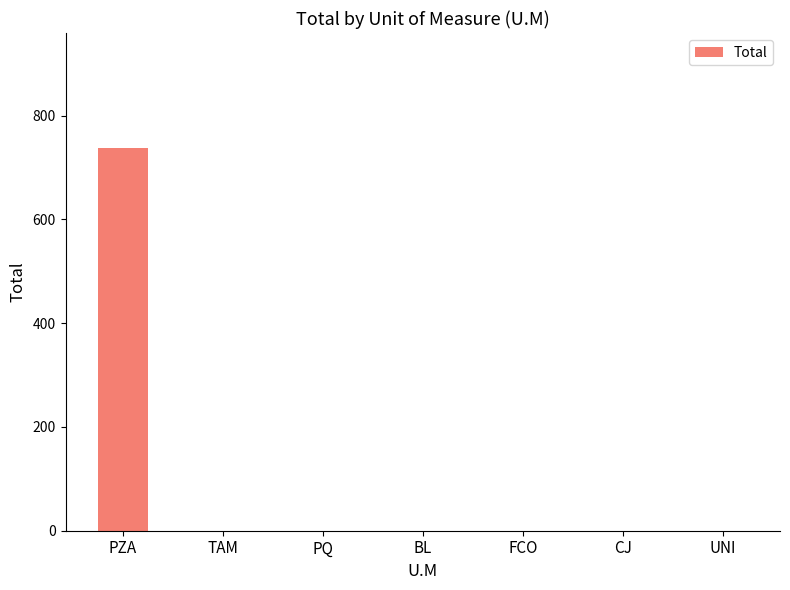

What is the sum of all values?

738